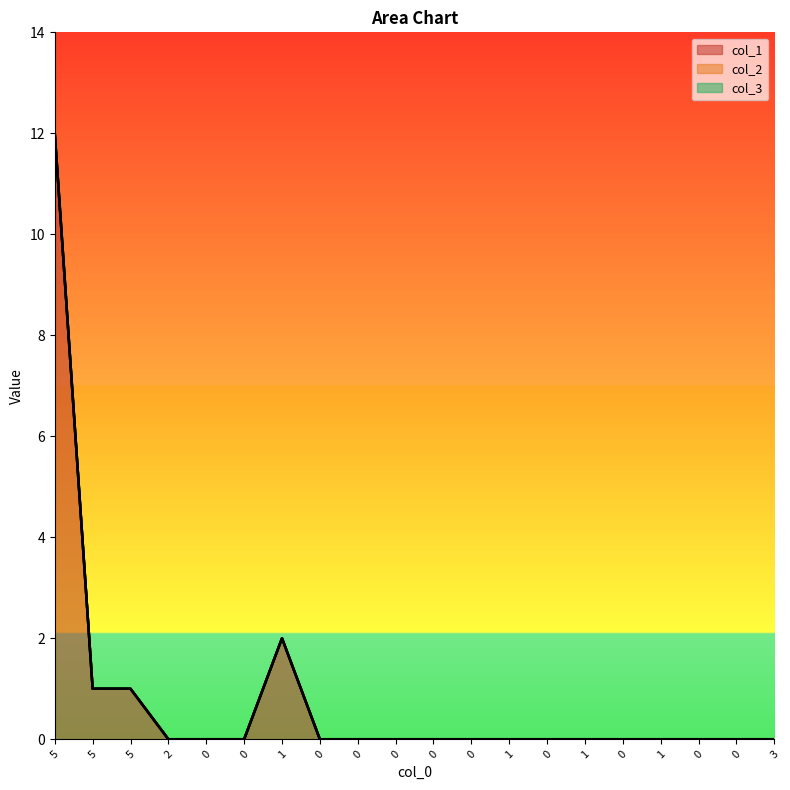

At which category is the sum across all series the highest?

5